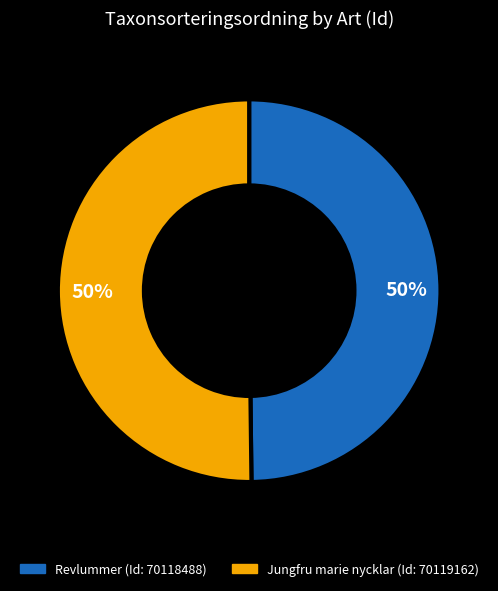

How many segments does this pie chart have?

2